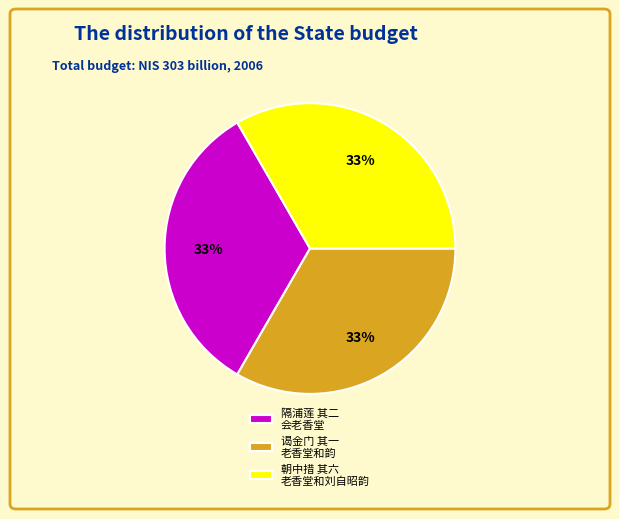

To the nearest percent, what is the average slice percentage?

33%